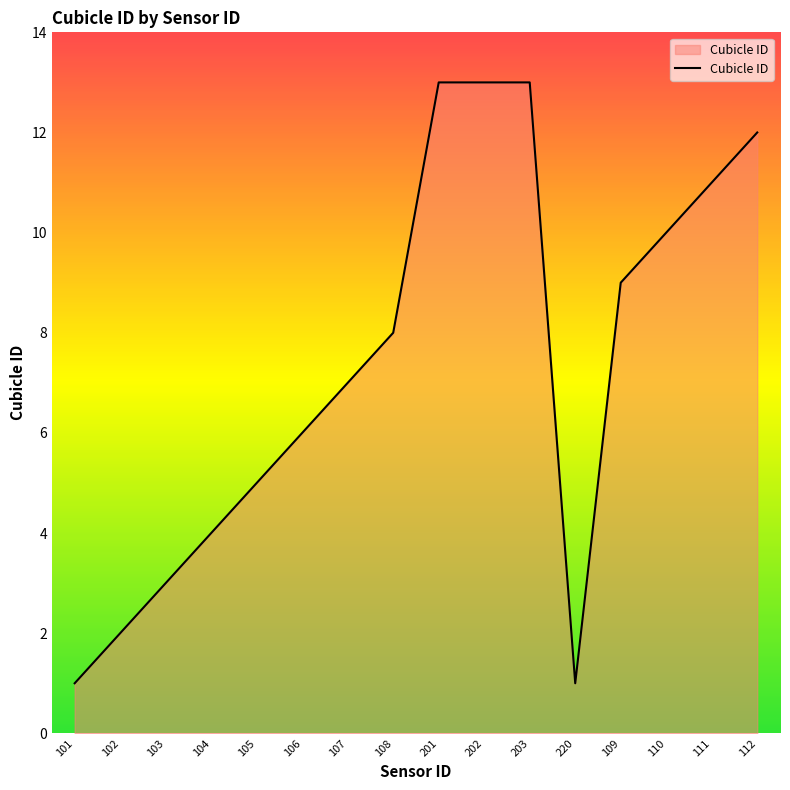

What is the ratio of the value at 106 to the value at 104?

1.5